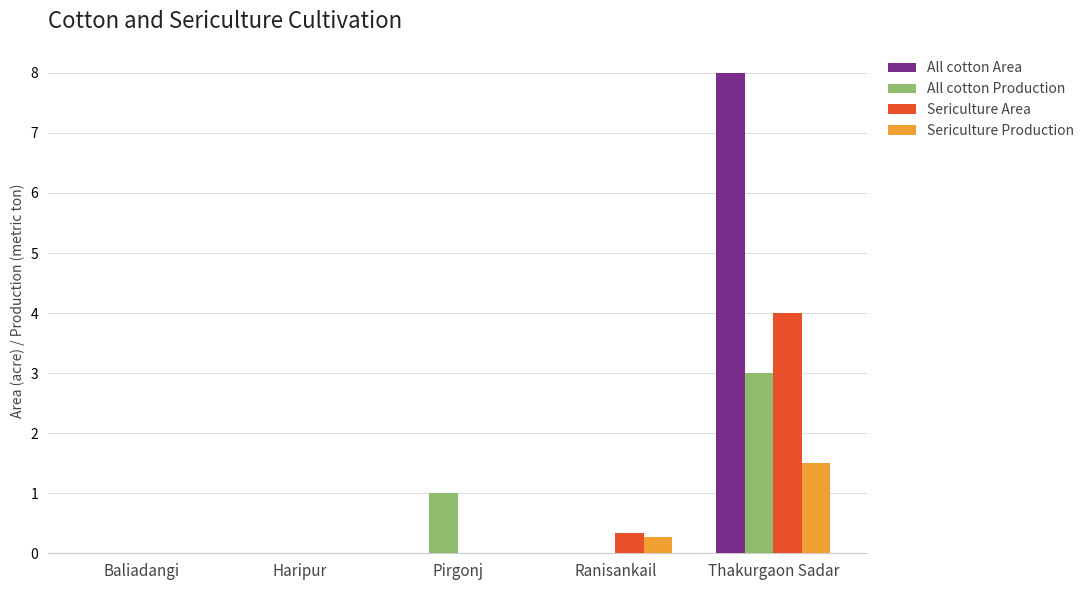

Count the number of data series in this chart.

4